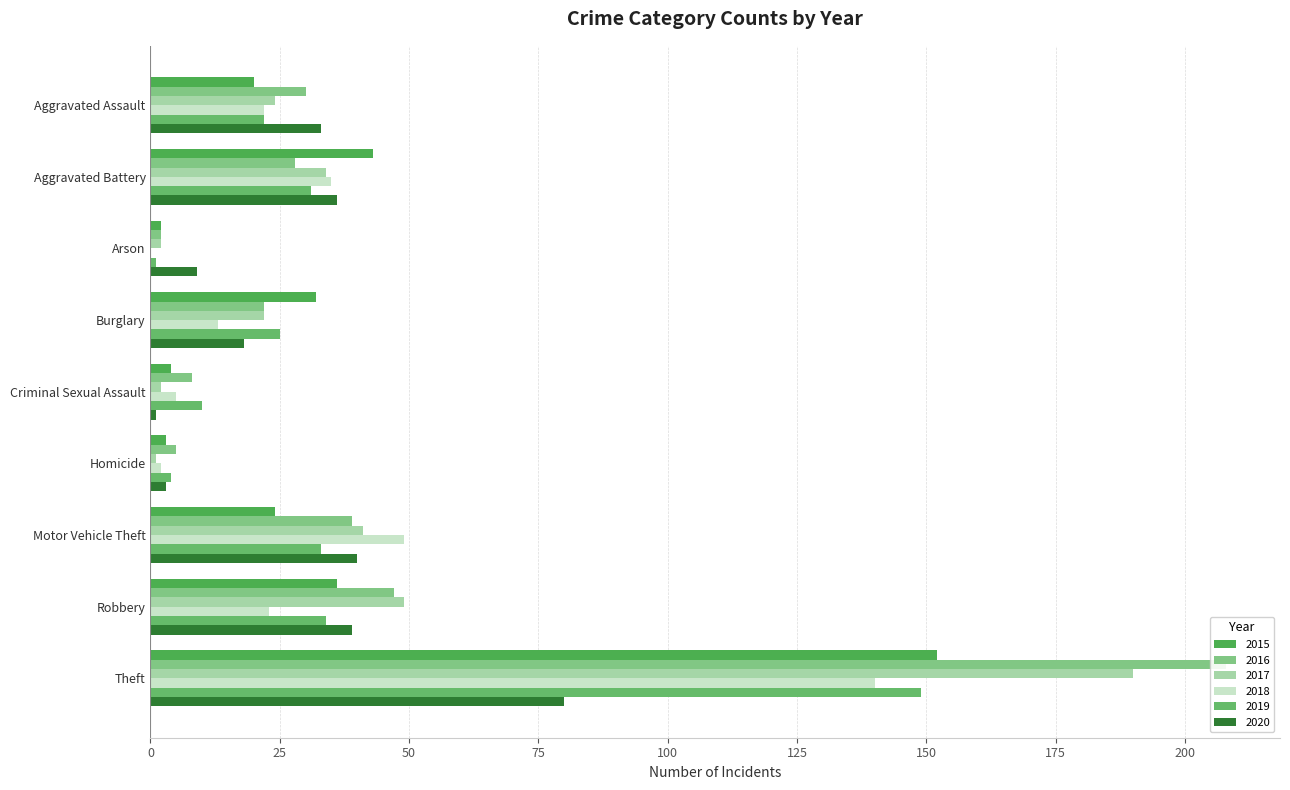

Which category has the highest value in the 2015 series?

Theft